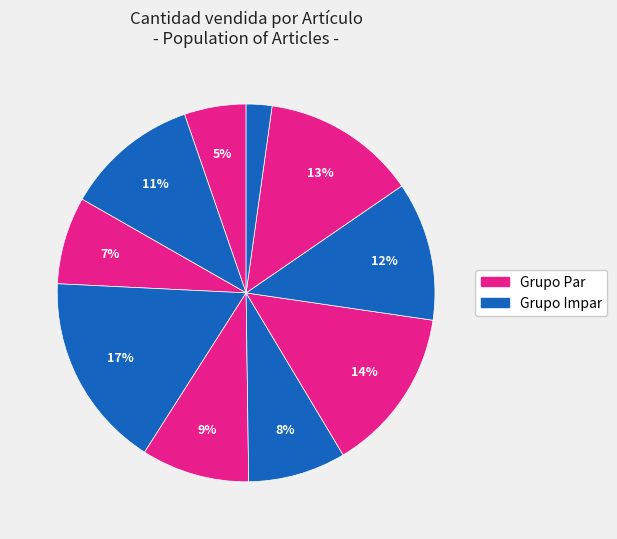

How many segments does this pie chart have?

10